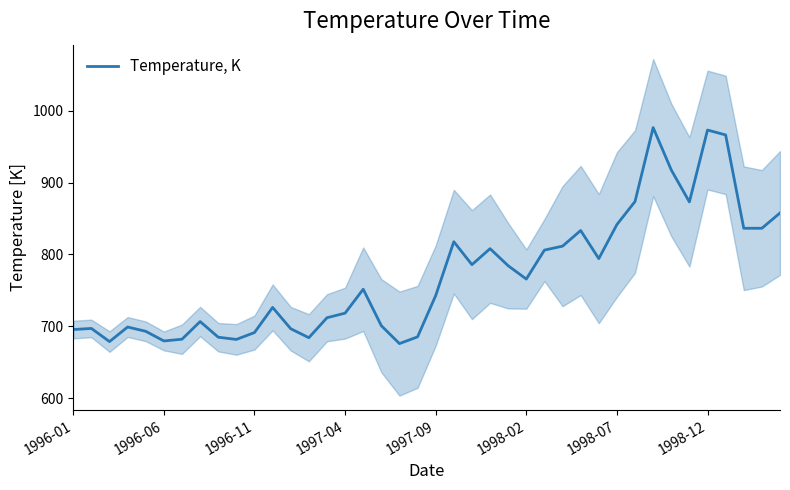

What is the ratio of the value at 16 to the value at 8?

1.1